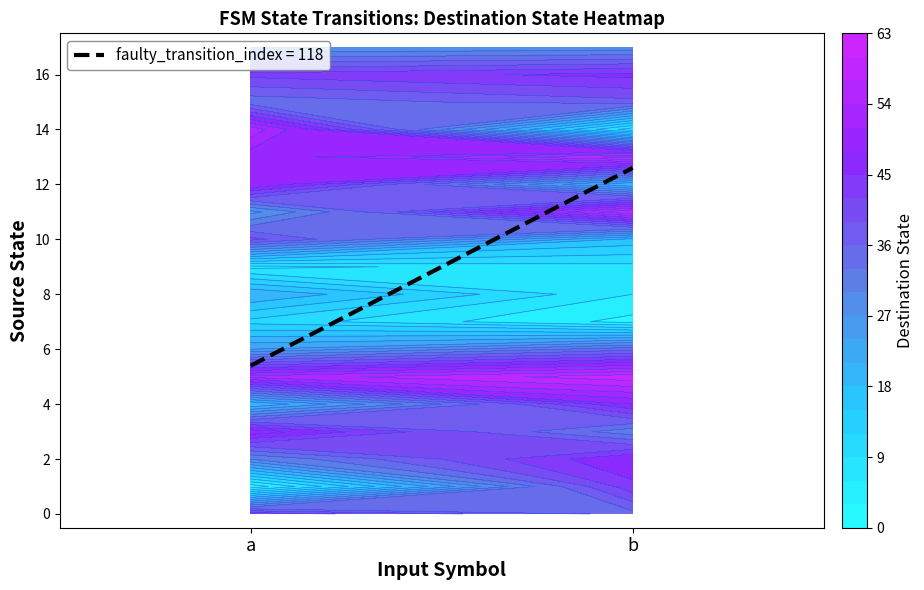

What is the minimum value for 15?

34